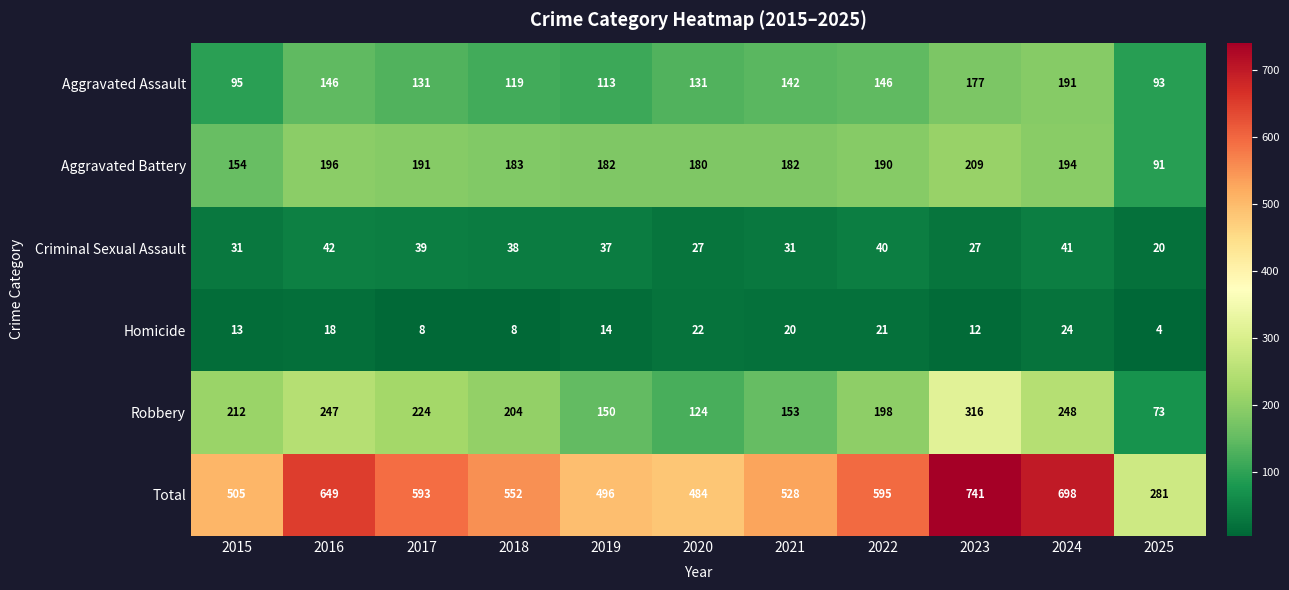

At which label does Homicide reach its peak?

2024